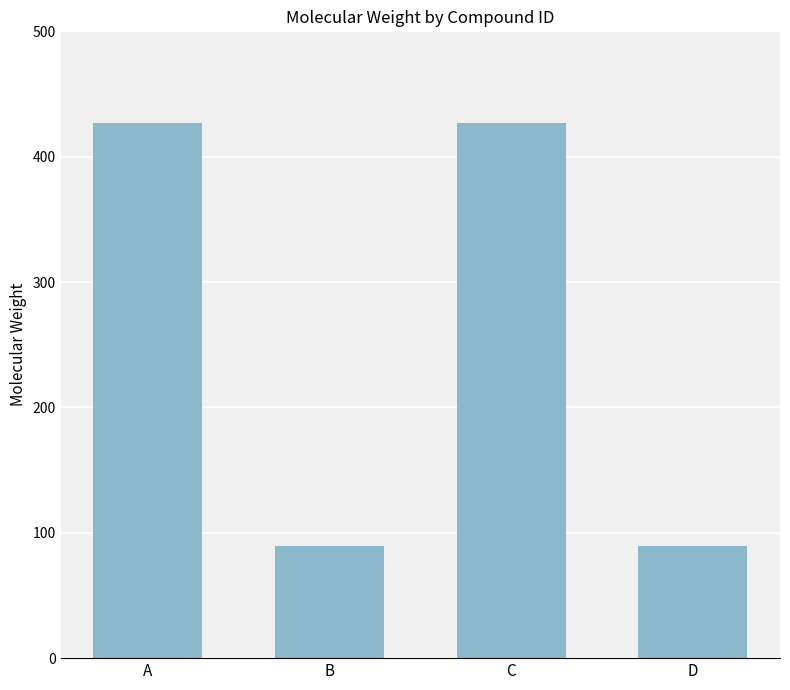

The chart shows a value of 427.2 at A. True or false?

True